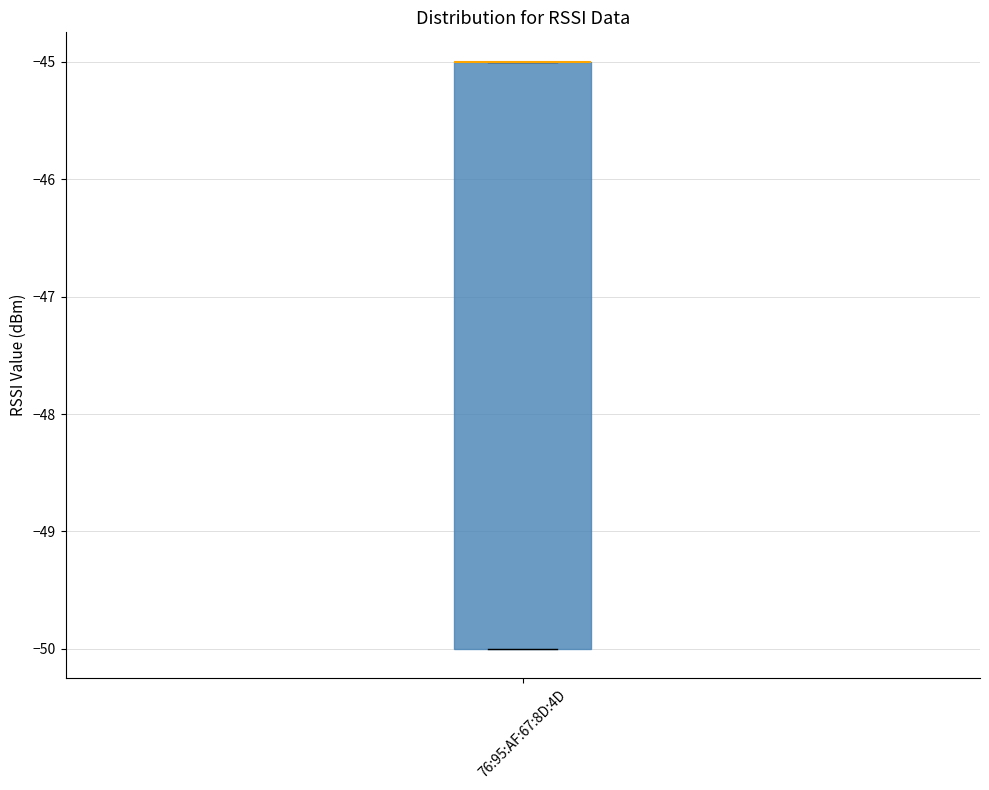

Transcribe this box plot: give where the median line is, the range the box spans, and where the two whiskers end, as read against the y-axis. The values are not printed on the chart, so give them approximately, as read against the axis.

median -45 (drawn on the box's upper edge), box -50 to -45, whiskers -50 to -45